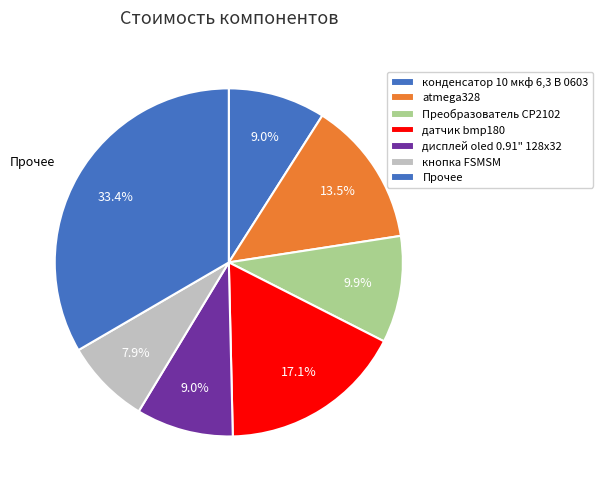

How many segments does this pie chart have?

7